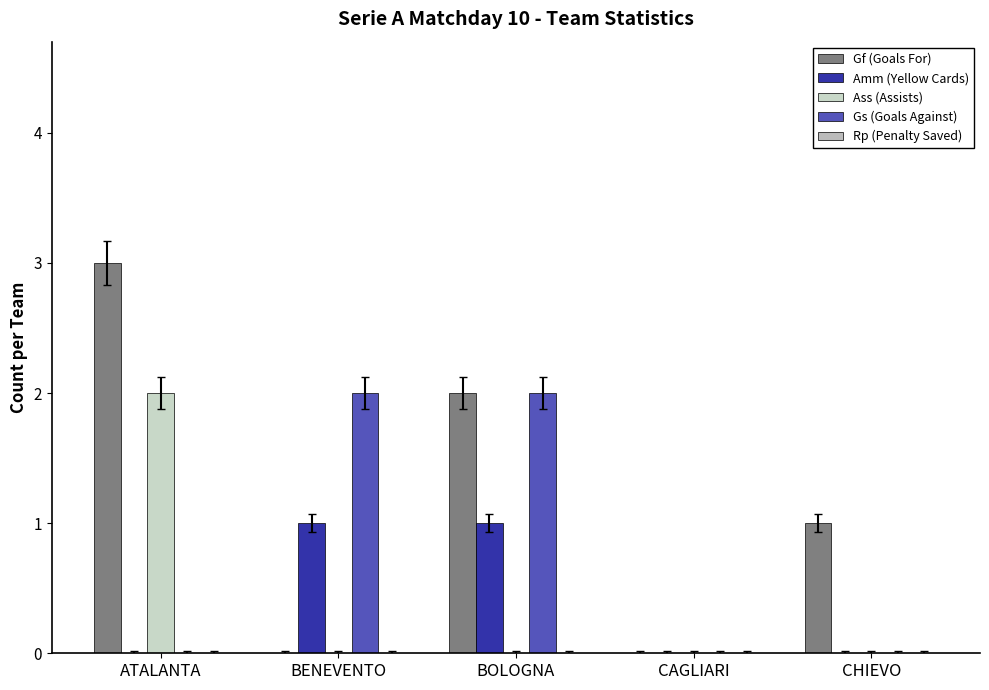

Between CAGLIARI and CHIEVO, which is larger?

CHIEVO